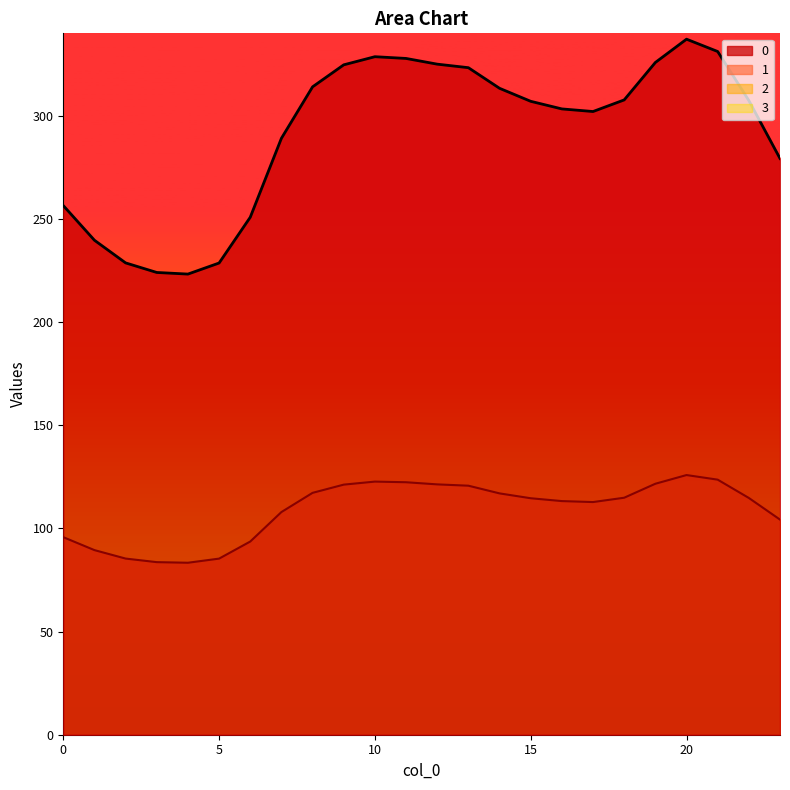

Is the value of 0 at 15 greater than the value of 1 at 22?

Yes